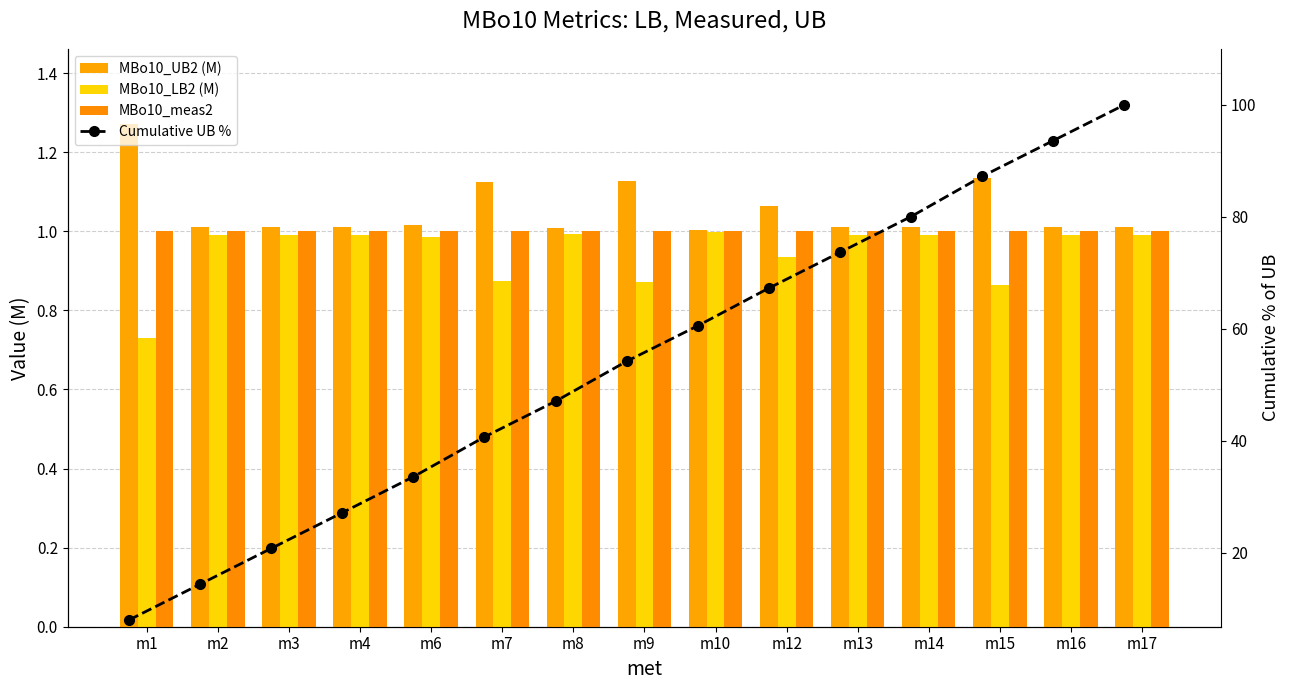

Which has a higher value, m15 or m9?

m15